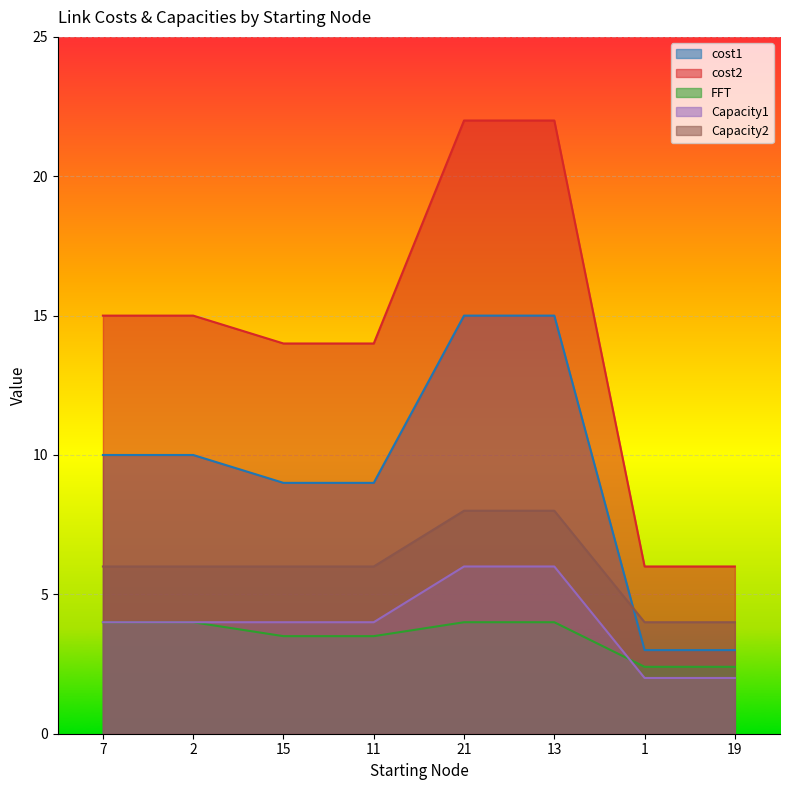

What is the lowest value of the Capacity1 series?

2.0